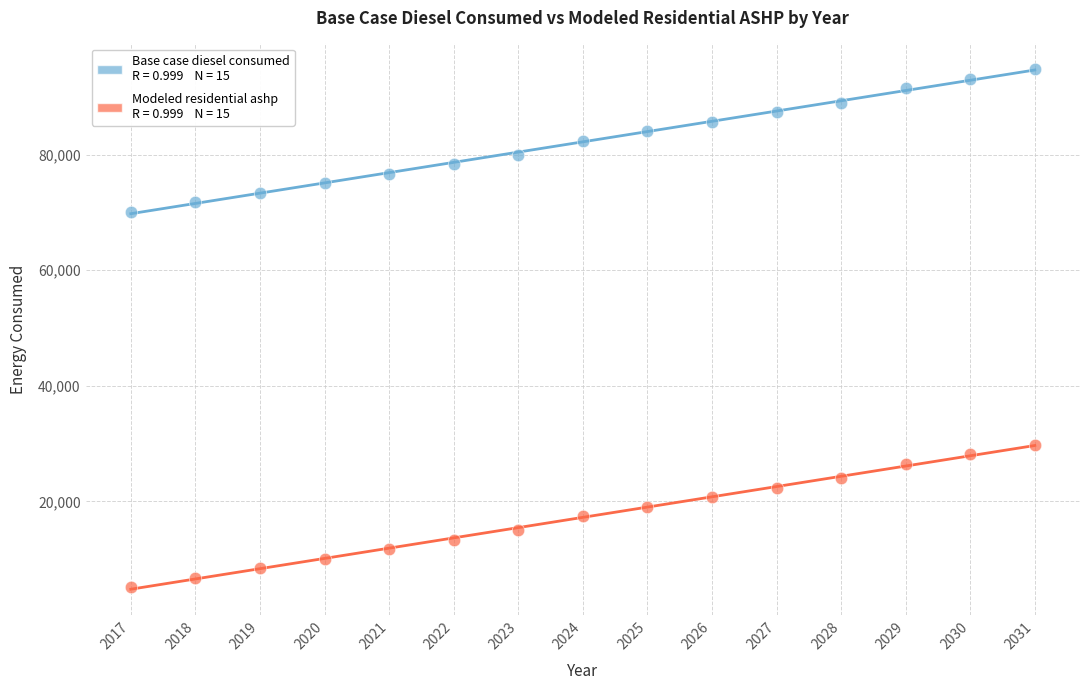

Across all data points, what is the range of X values (max minus min)?

14.0